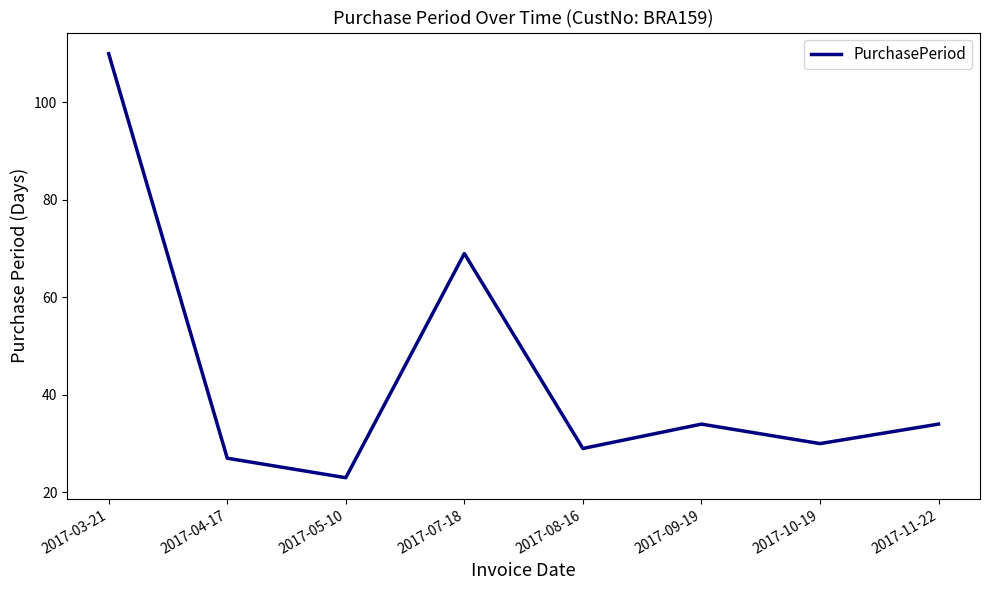

What is the sum of all values?

356